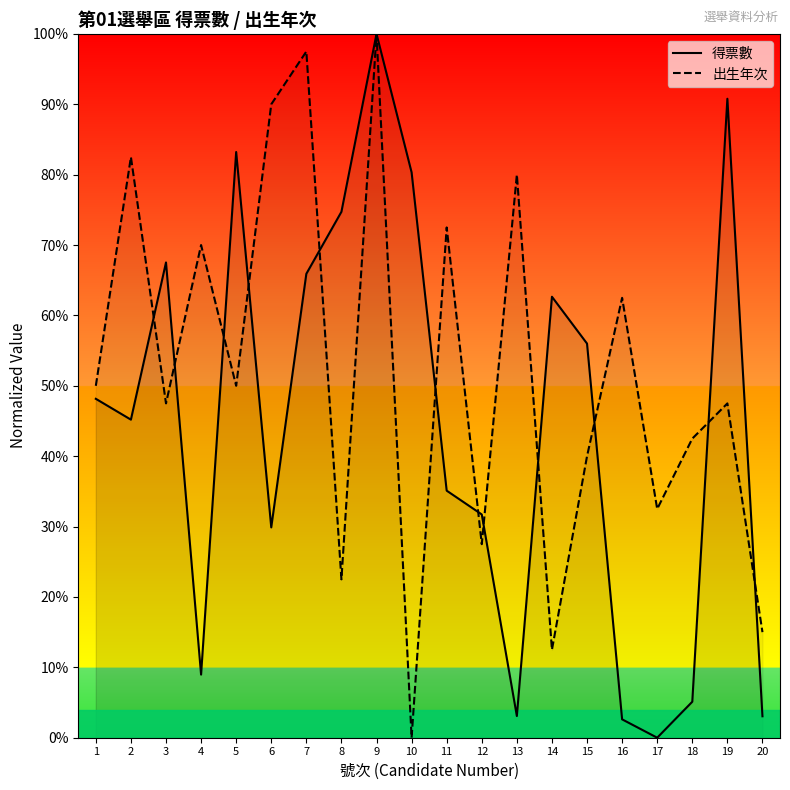

How many interior local valleys does the 出生年次 series have?

7